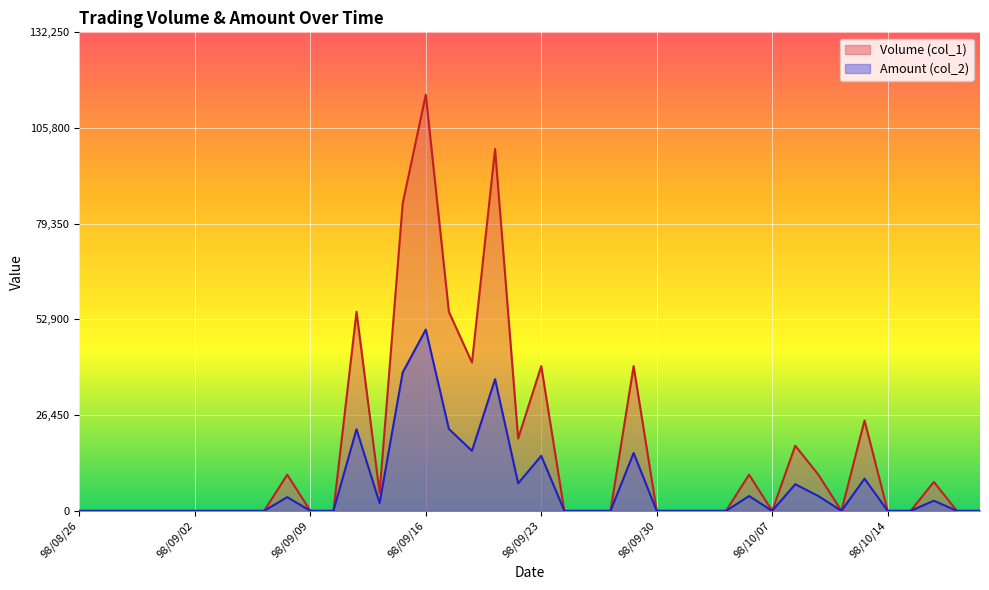

How many data points does each series have?

40